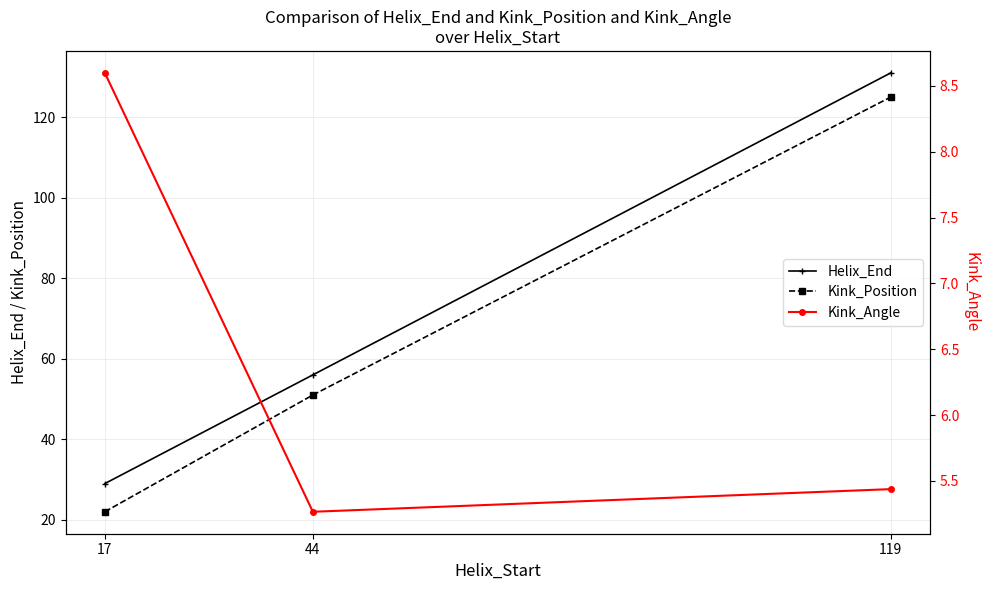

What is the value of the Kink_Position point at the 1st from the left?

22